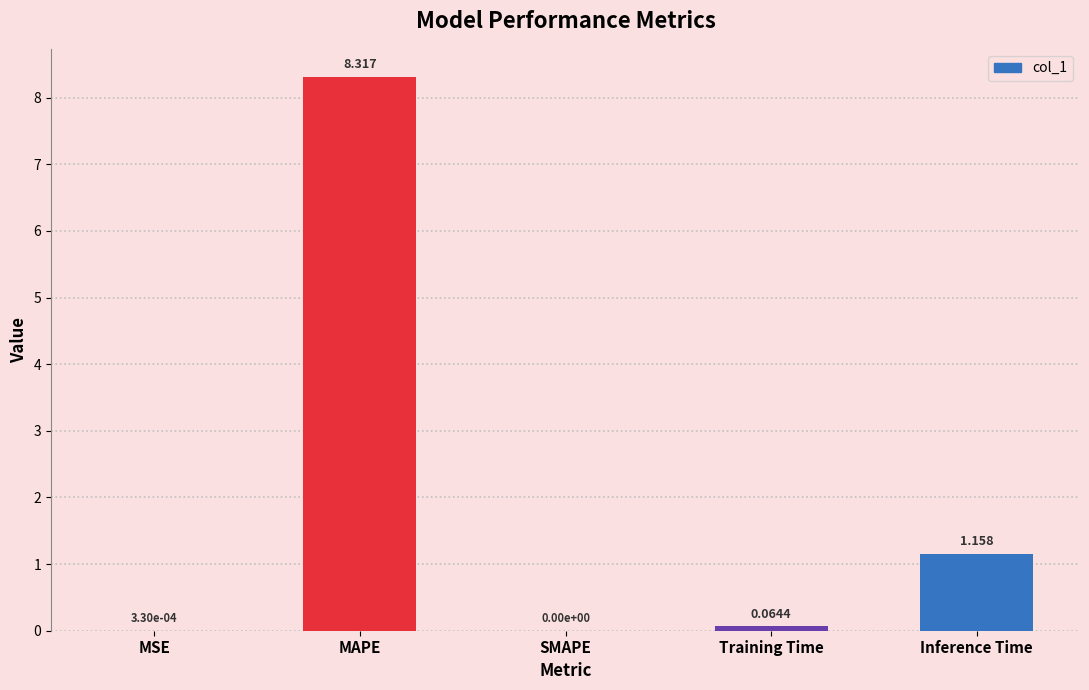

What is the change in value from MAPE to Inference Time?

-7.2